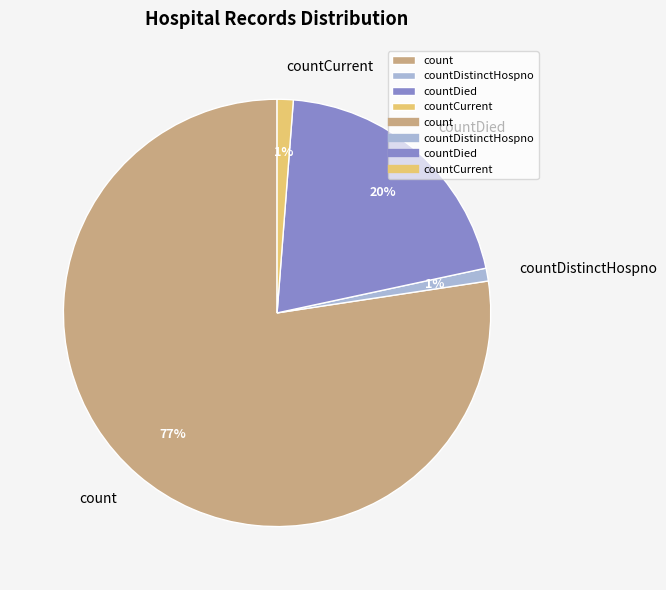

How many segments does this pie chart have?

4